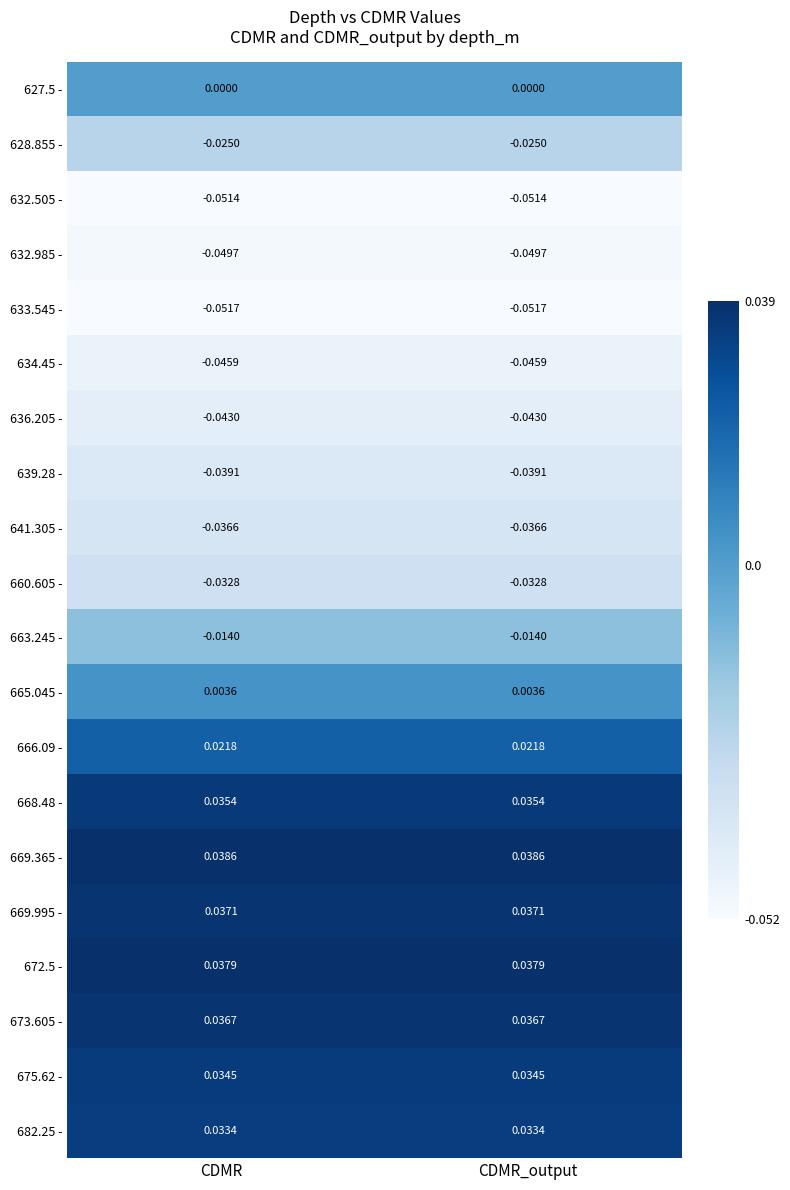

Is the value of 673.605 - at CDMR greater than the value of 672.5 - at CDMR?

No